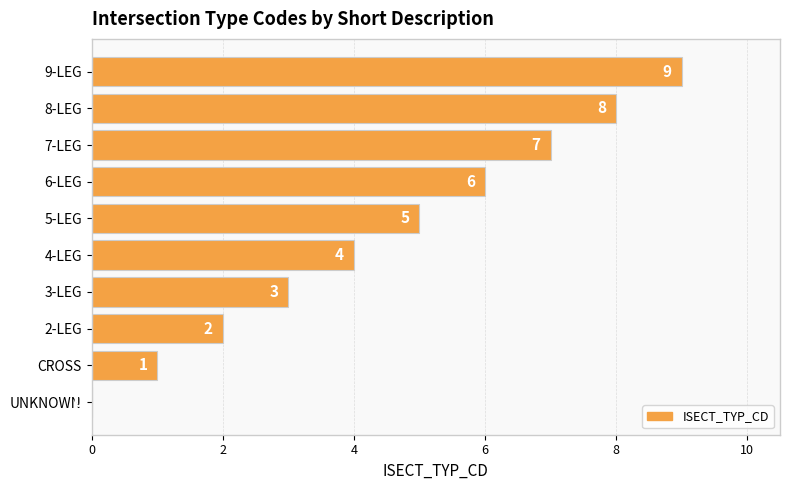

Read the value at 9-LEG.

9